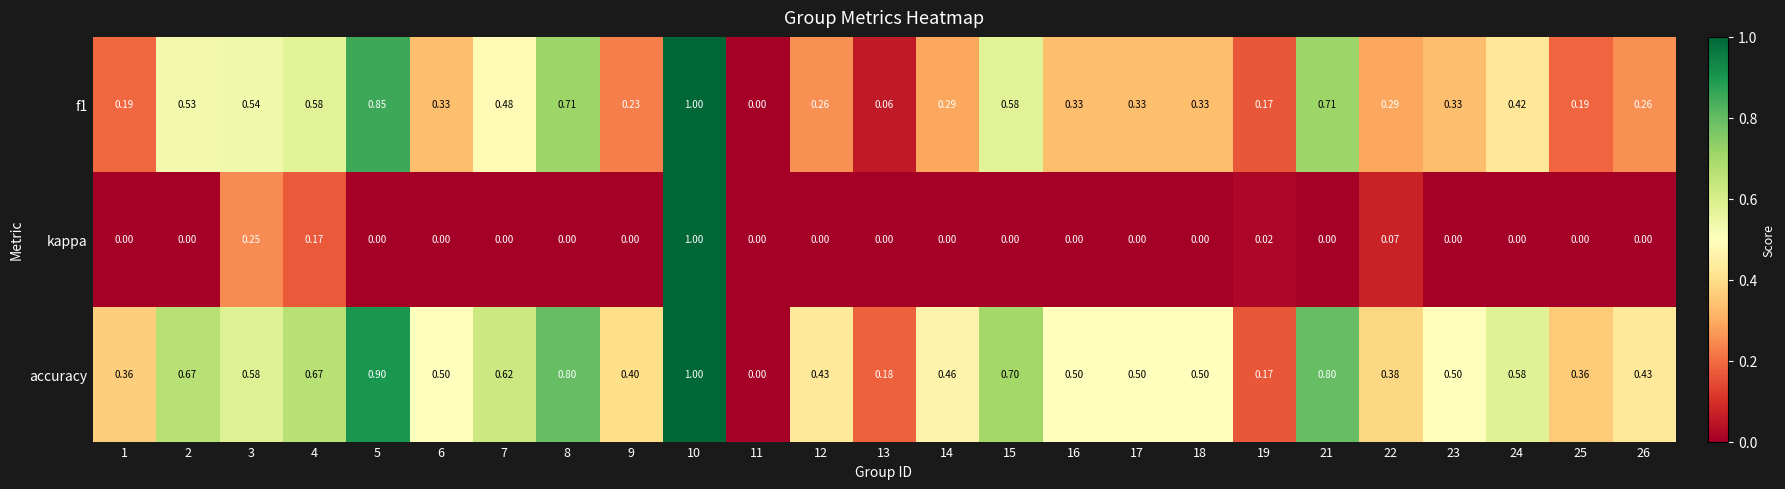

Which series has the largest total across all categories?

accuracy